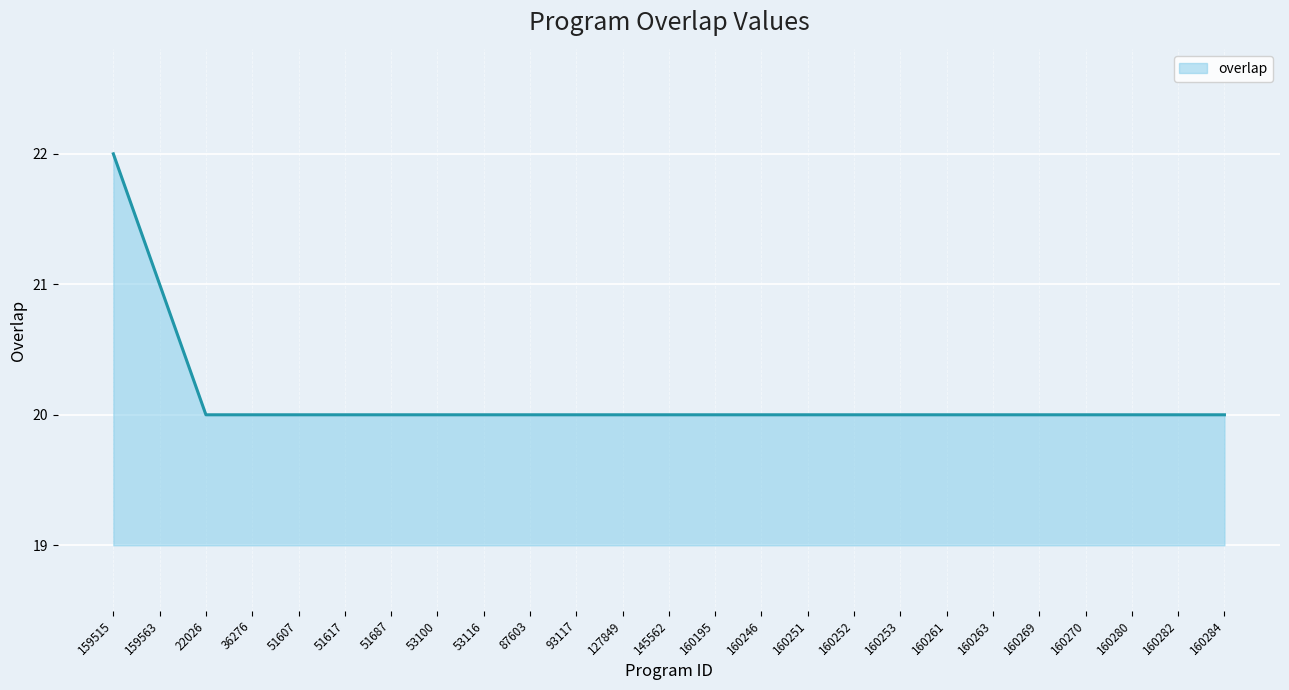

What is the difference between the second highest and second lowest values?

1